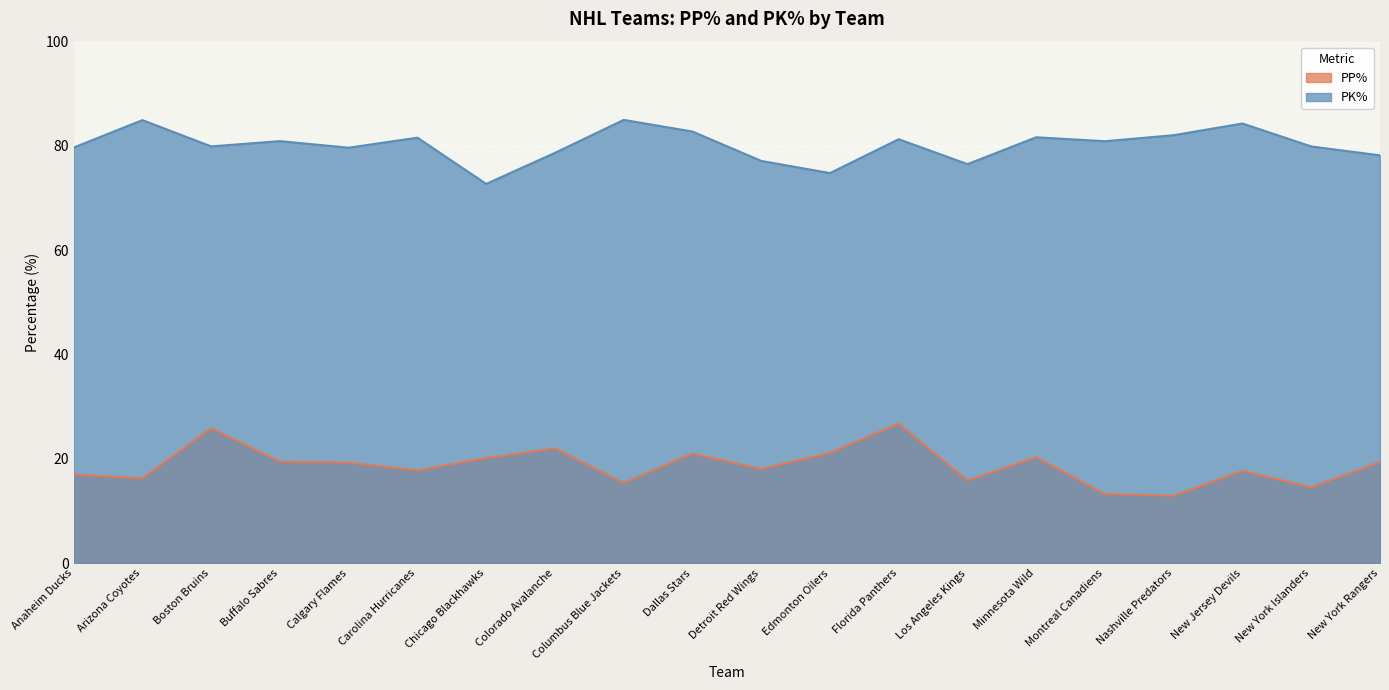

Where does the PK% series first go above 80?

Arizona Coyotes